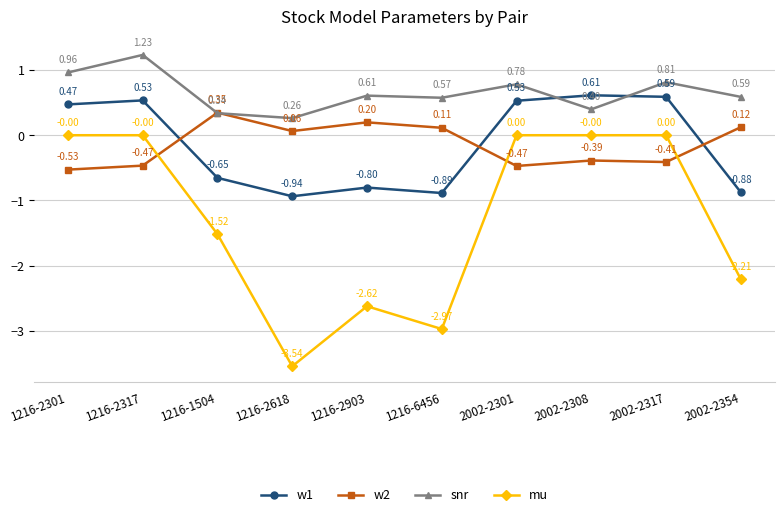

The value of mu at 1216-1504 is -0.7. True or false?

False